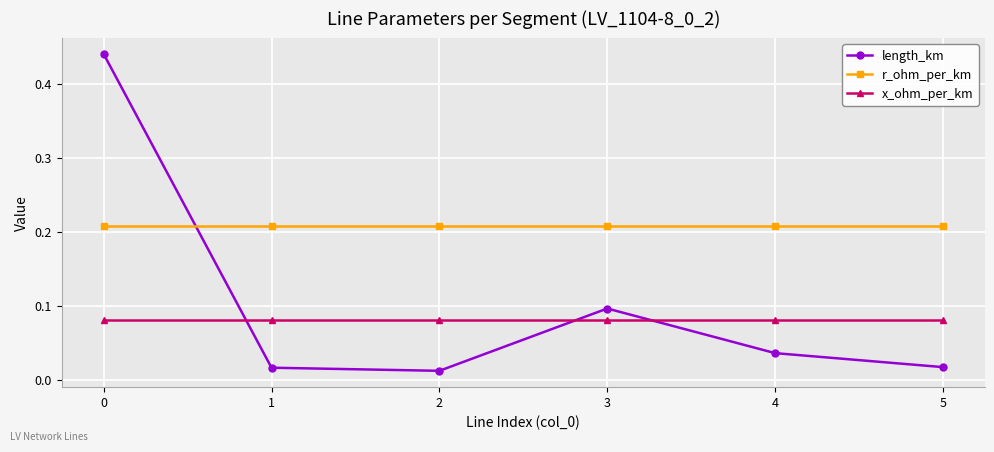

Rank the series by their average value, from highest to lowest.

r_ohm_per_km, length_km, x_ohm_per_km